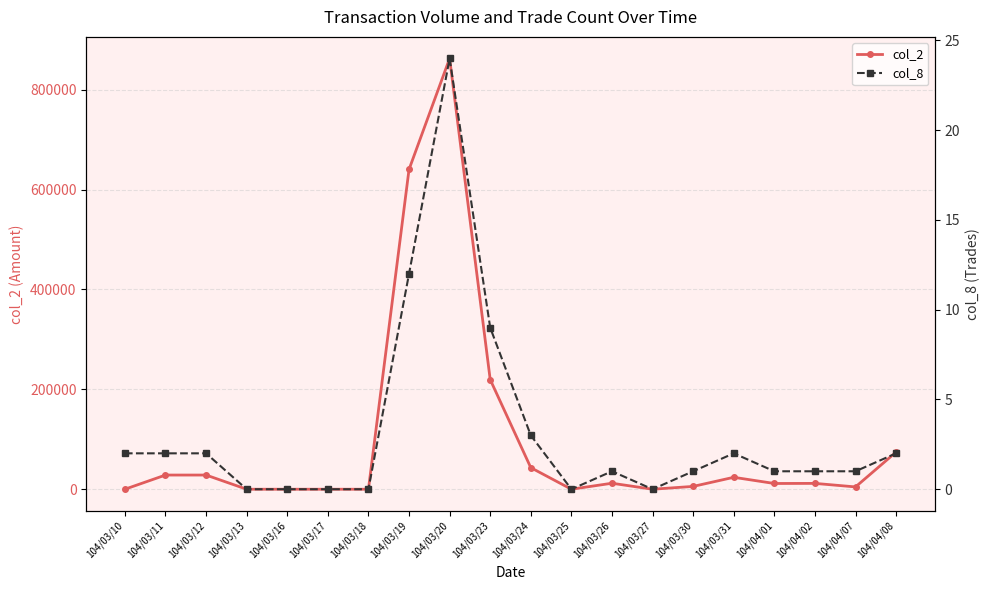

In col_2, how many points are lower than both neighbors (excluding endpoints)?

4